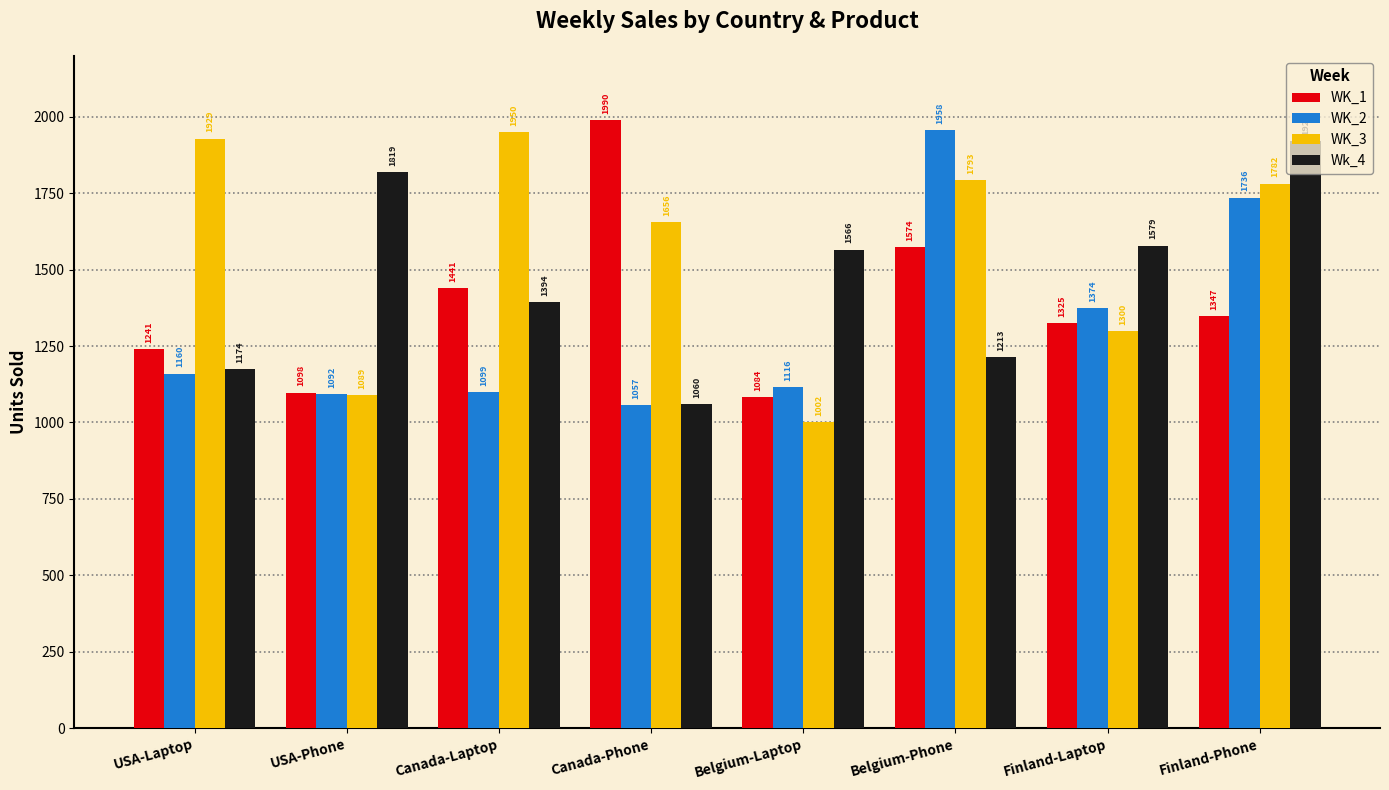

At USA-Laptop, list the series in order from smallest to largest.

WK_2, Wk_4, WK_1, WK_3